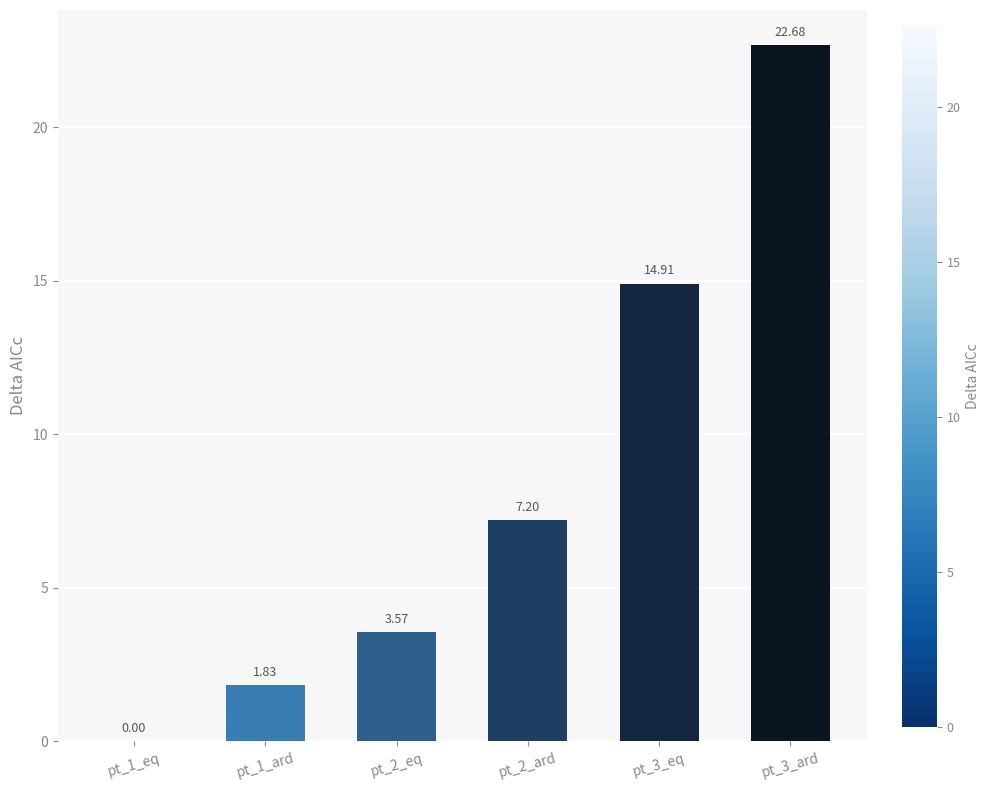

Where is the data nearest to the value 11?

pt_2_ard